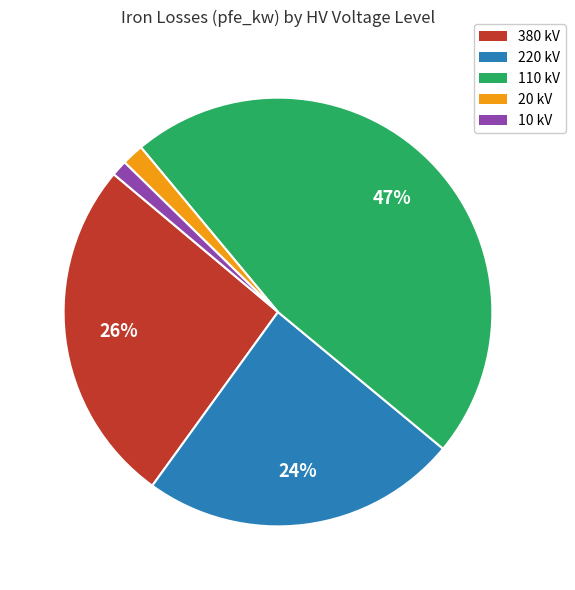

What percentage is the 20 kV slice, to the nearest percent?

2%